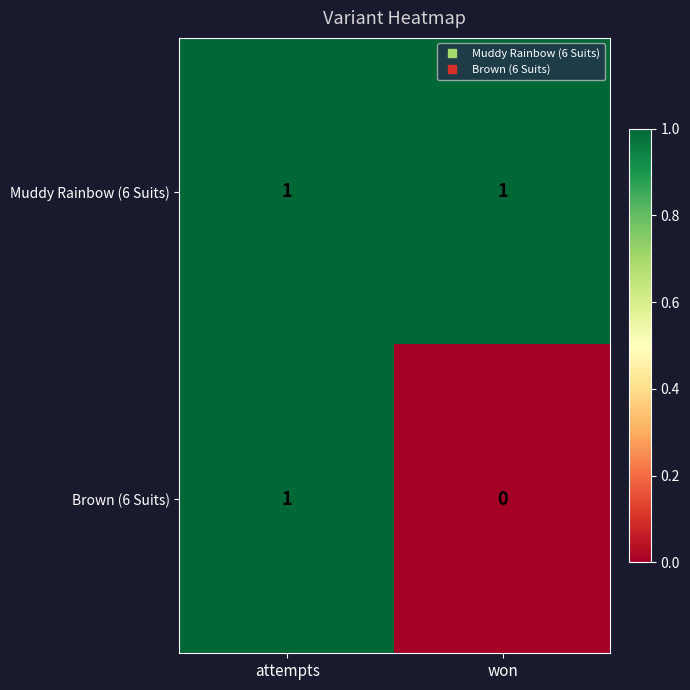

What is the spread (max minus min) of values at won?

1